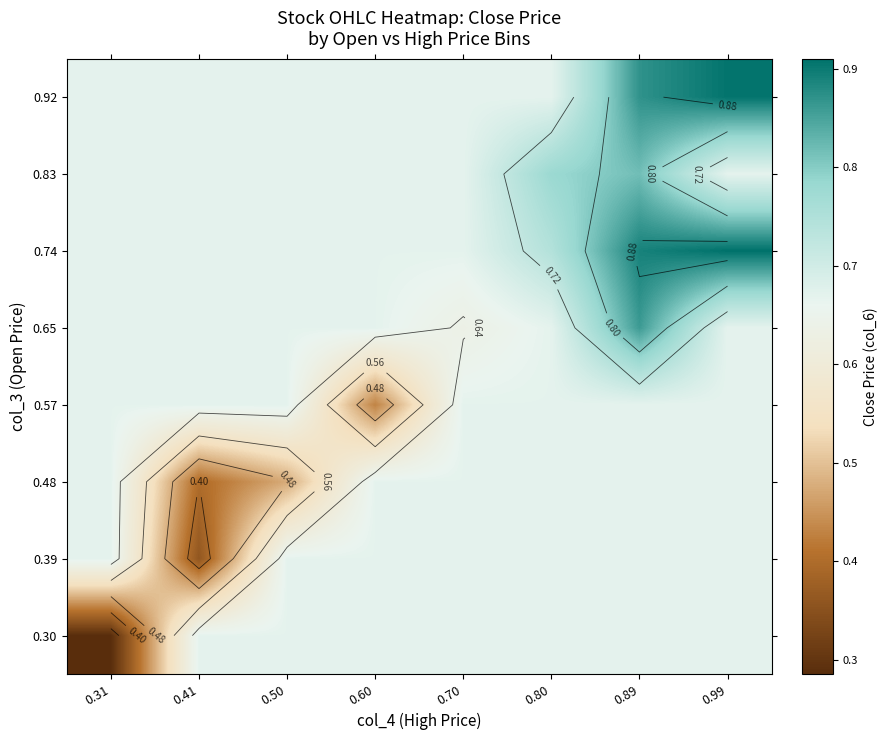

Rank the series by their maximum value, from highest to lowest.

0.74, 0.92, 0.65, 0.83, 0.30, 0.39, 0.48, 0.57